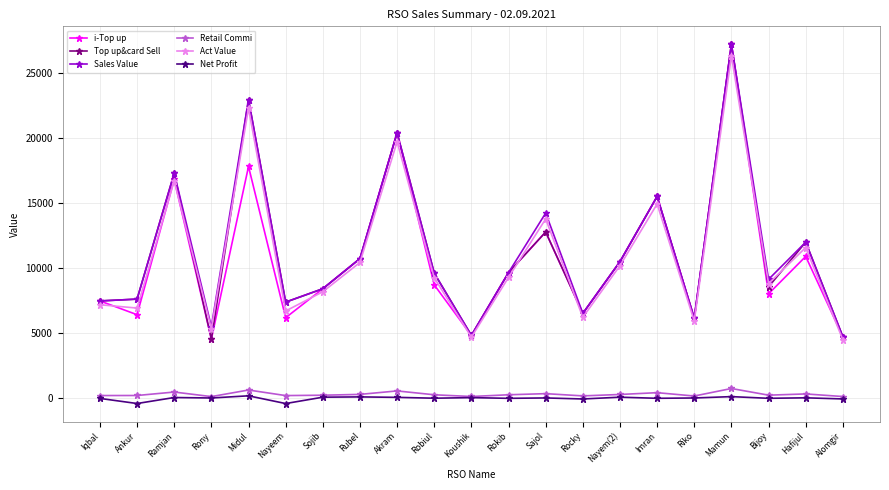

True or false: Net Profit and Act Value intersect in this chart.

False